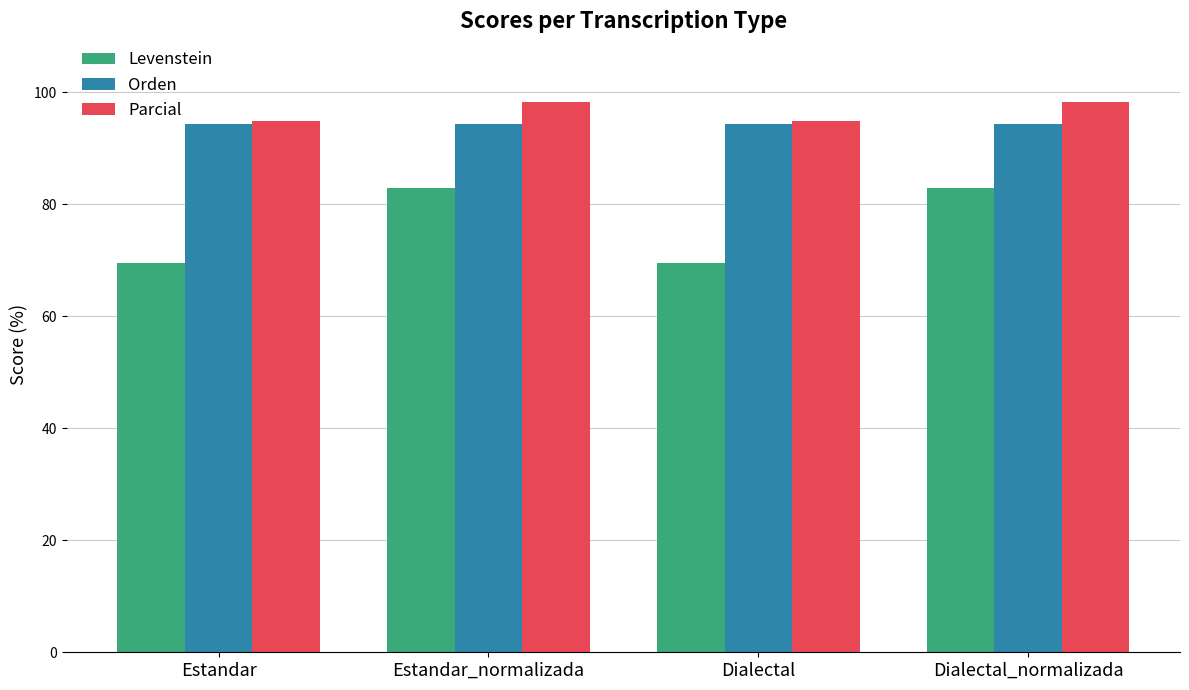

What is the lowest value of the Levenstein series?

69.5